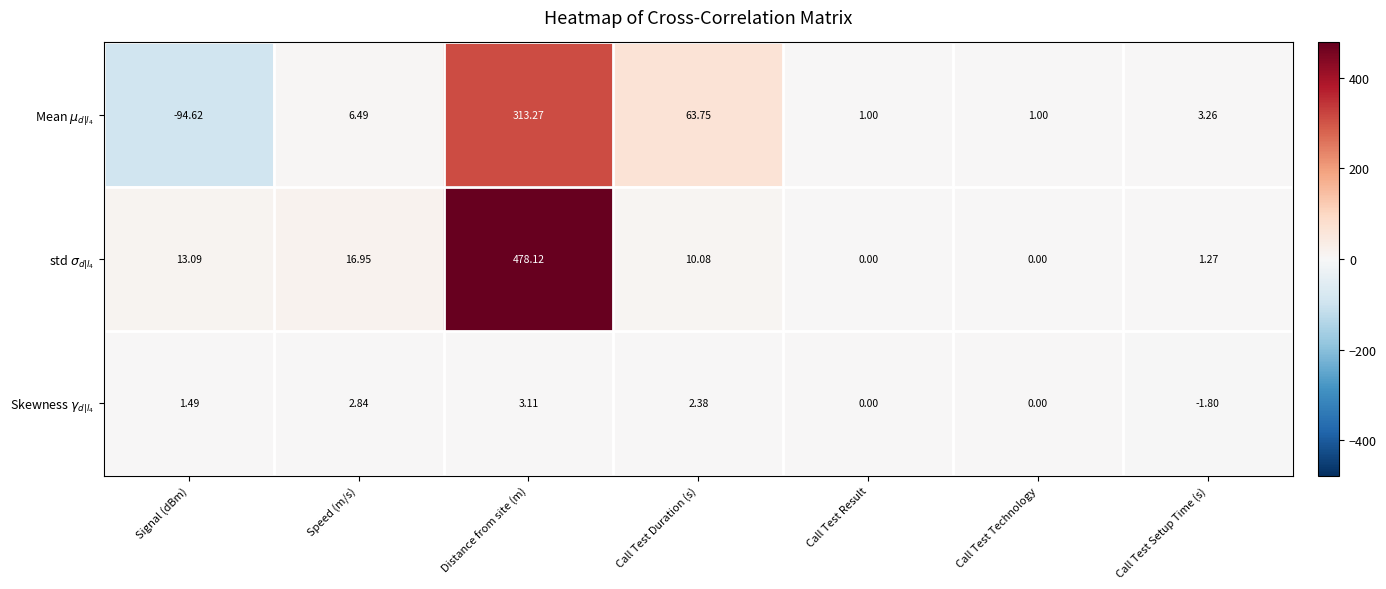

What is the spread (max minus min) of values at Call Test Setup Time (s)?

5.1